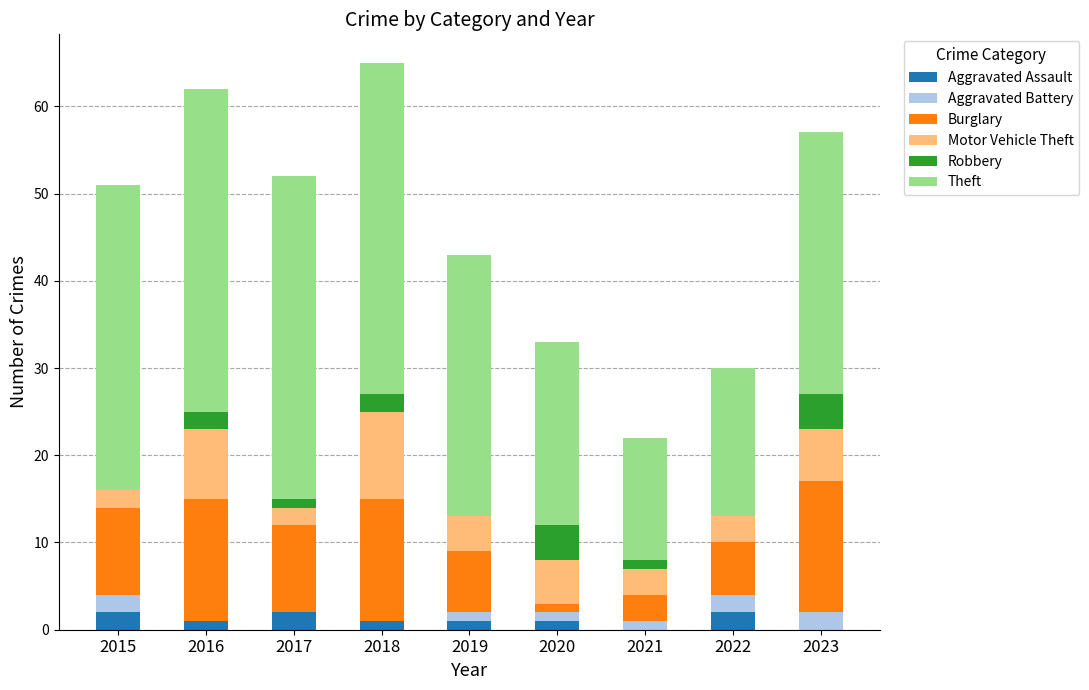

Count the number of categories in the chart.

9